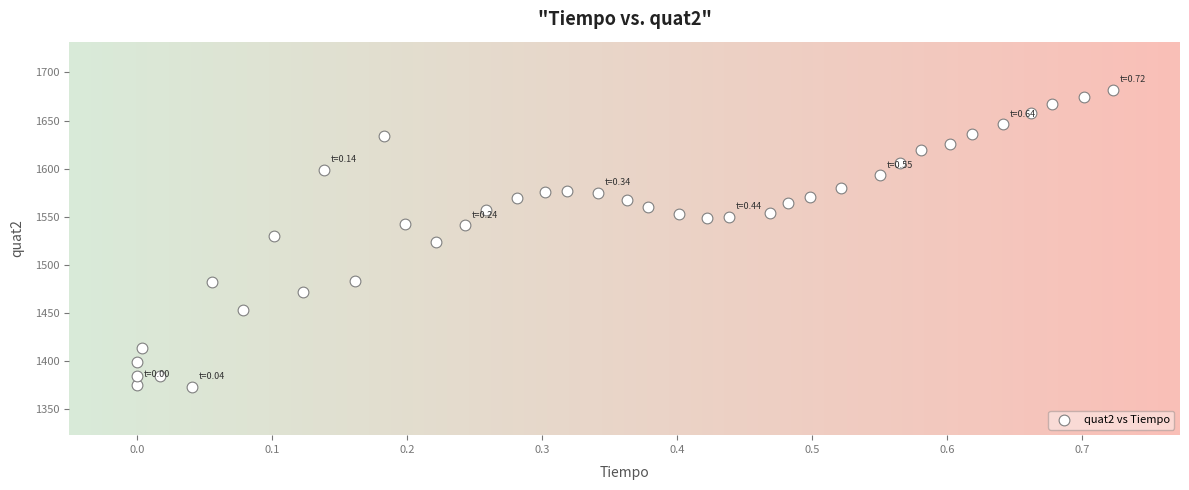

What is the range of Y values (max minus min)?

309